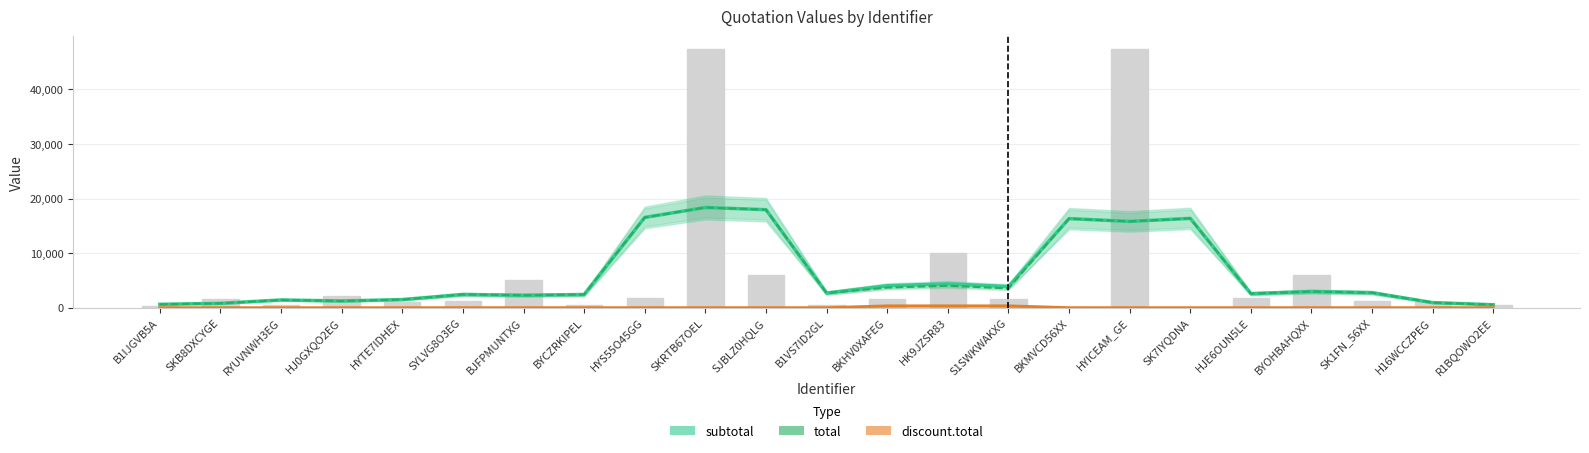

Is it true that discount.total equals -138.1 at B1IJGVB5A?

False